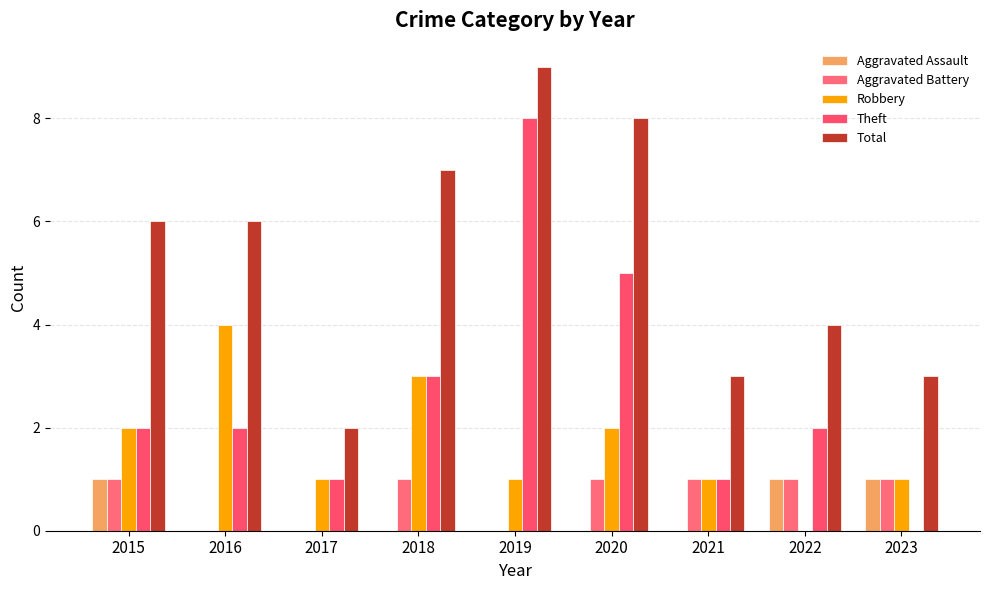

What are all the series names shown in the legend?

Aggravated Assault, Aggravated Battery, Robbery, Theft, Total